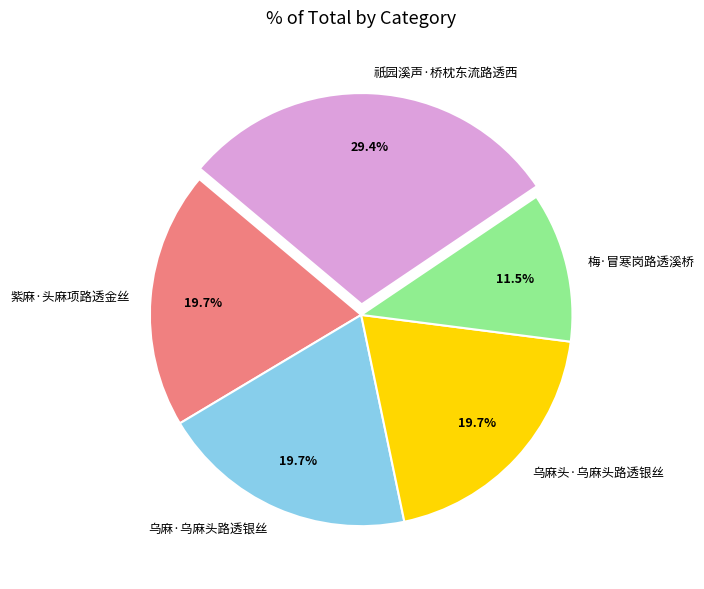

Count the number of slices in the pie.

5